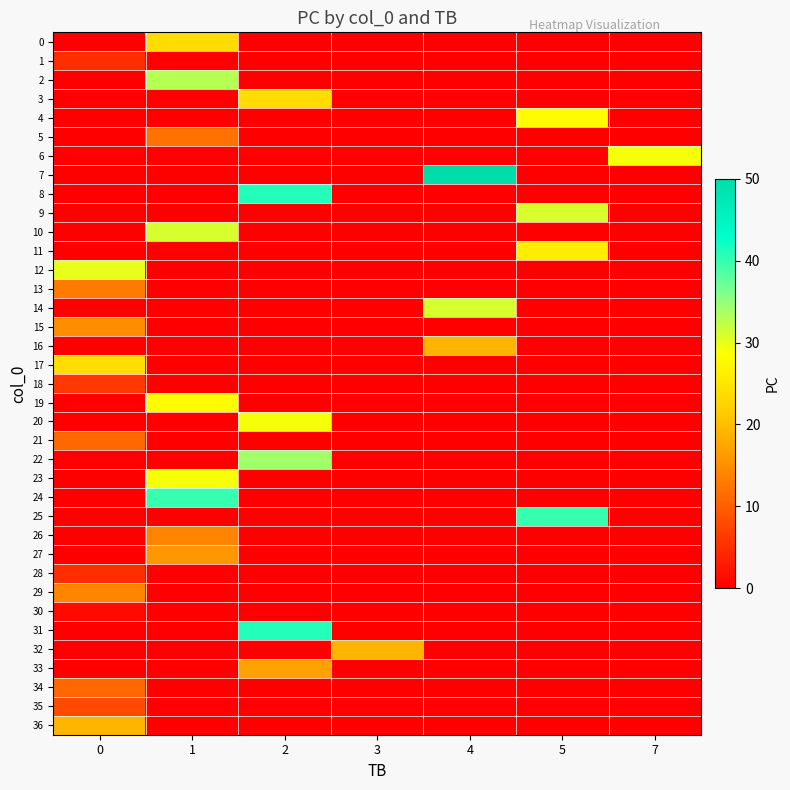

Reading left to right, transcribe all the data shown in this chart.

row_0: 0	24	0	0	0	0	0
row_1: 5	0	0	0	0	0	0
row_2: 0	33	0	0	0	0	0
row_3: 0	0	24	0	0	0	0
row_4: 0	0	0	0	0	28	0
row_5: 0	12	0	0	0	0	0
row_6: 0	0	0	0	0	0	29
row_7: 0	0	0	0	50	0	0
row_8: 0	0	41	0	0	0	0
row_9: 0	0	0	0	0	31	0
row_10: 0	31	0	0	0	0	0
row_11: 0	0	0	0	0	26	0
row_12: 30	0	0	0	0	0	0
row_13: 13	0	0	0	0	0	0
row_14: 0	0	0	0	31	0	0
row_15: 15	0	0	0	0	0	0
row_16: 0	0	0	0	19	0	0
row_17: 24	0	0	0	0	0	0
row_18: 6	0	0	0	0	0	0
row_19: 0	28	0	0	0	0	0
row_20: 0	0	29	0	0	0	0
row_21: 11	0	0	0	0	0	0
row_22: 0	0	34	0	0	0	0
row_23: 0	29	0	0	0	0	0
row_24: 0	40	0	0	0	0	0
row_25: 0	0	0	0	0	40	0
row_26: 0	14	0	0	0	0	0
row_27: 0	16	0	0	0	0	0
row_28: 5	0	0	0	0	0	0
row_29: 14	0	0	0	0	0	0
row_30: 1	0	0	0	0	0	0
row_31: 0	0	41	0	0	0	0
row_32: 0	0	0	19	0	0	0
row_33: 0	0	17	0	0	0	0
row_34: 11	0	0	0	0	0	0
row_35: 8	0	0	0	0	0	0
row_36: 19	0	0	0	0	0	0